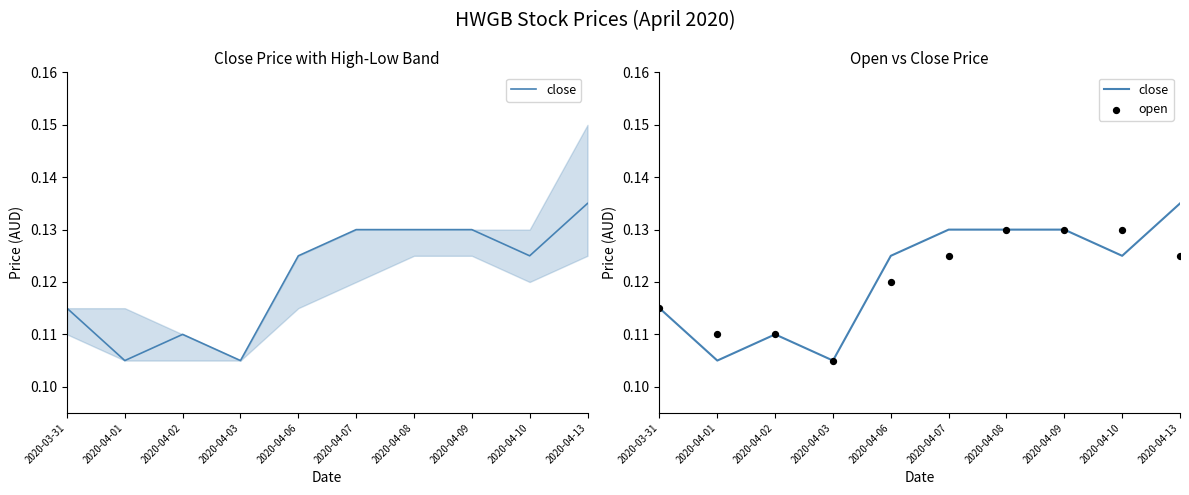

What is the total value across all series at 2020-04-08?

0.3